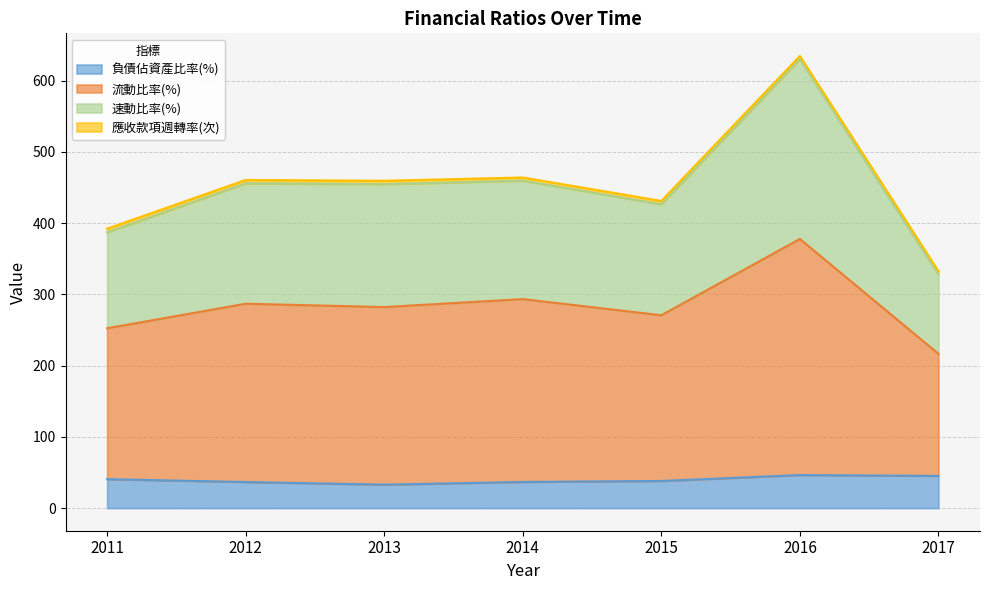

At which category is the sum across all series the highest?

2016